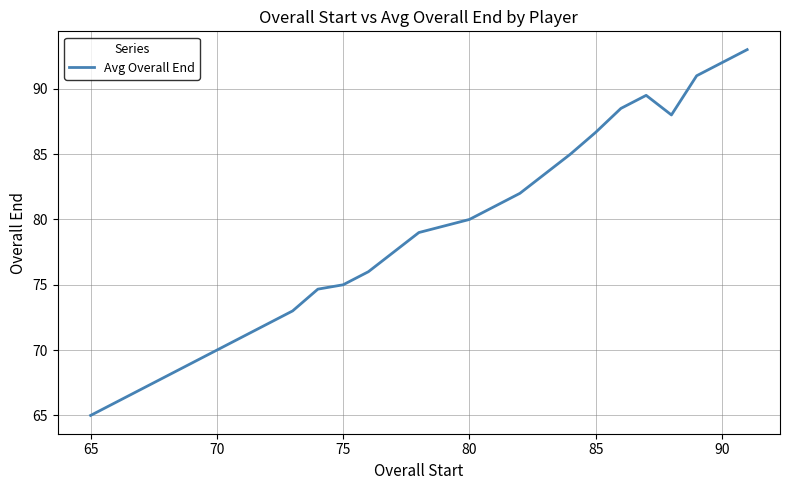

What is the smallest value displayed?

65.0